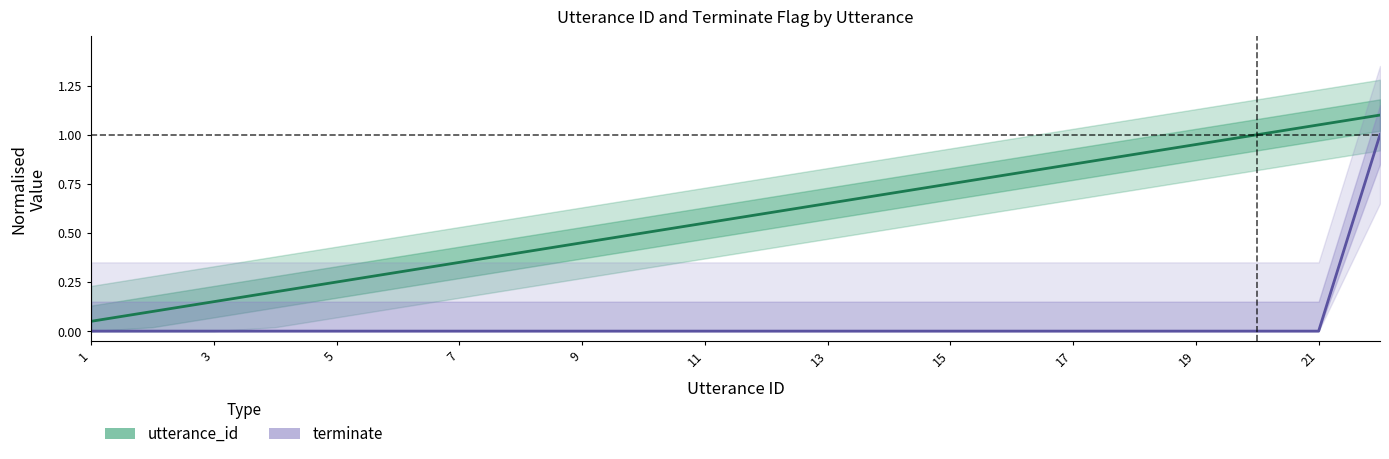

True or false: utterance_id and terminate cross at least once.

False